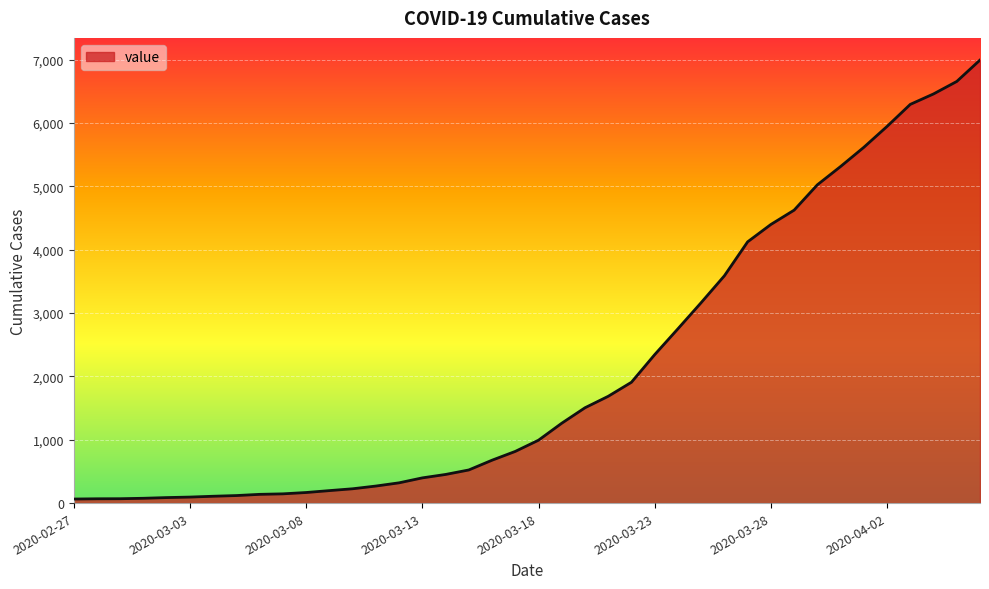

What is the maximum value shown in the chart?

6995